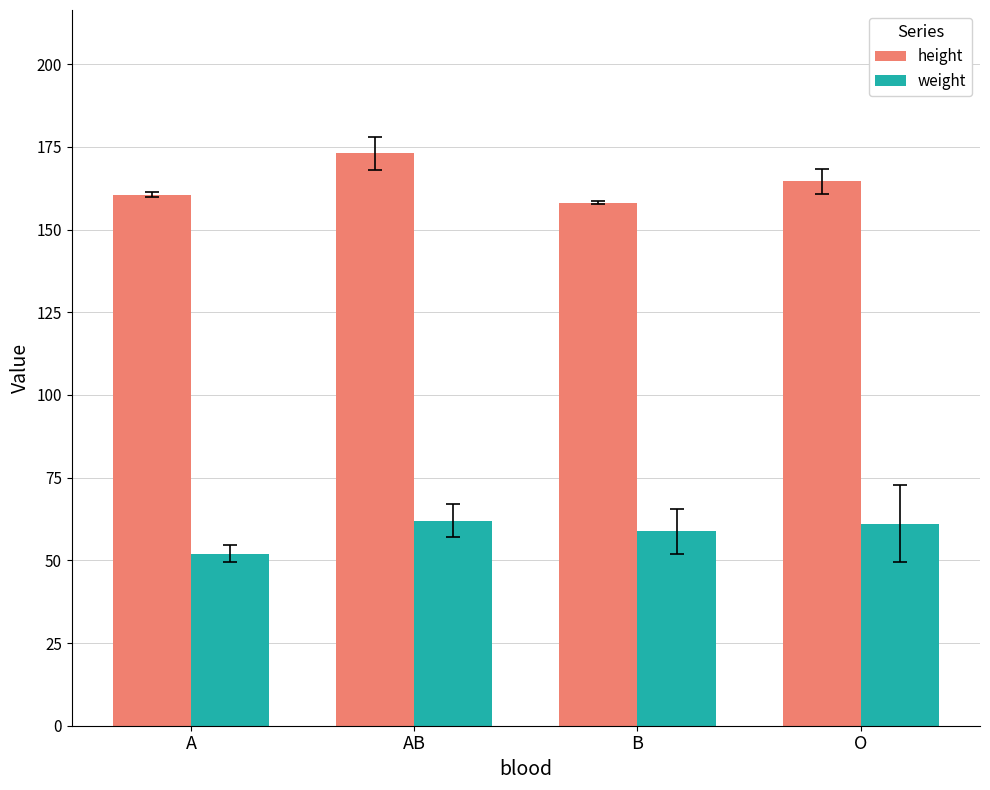

What is the average value of the weight series?

58.5